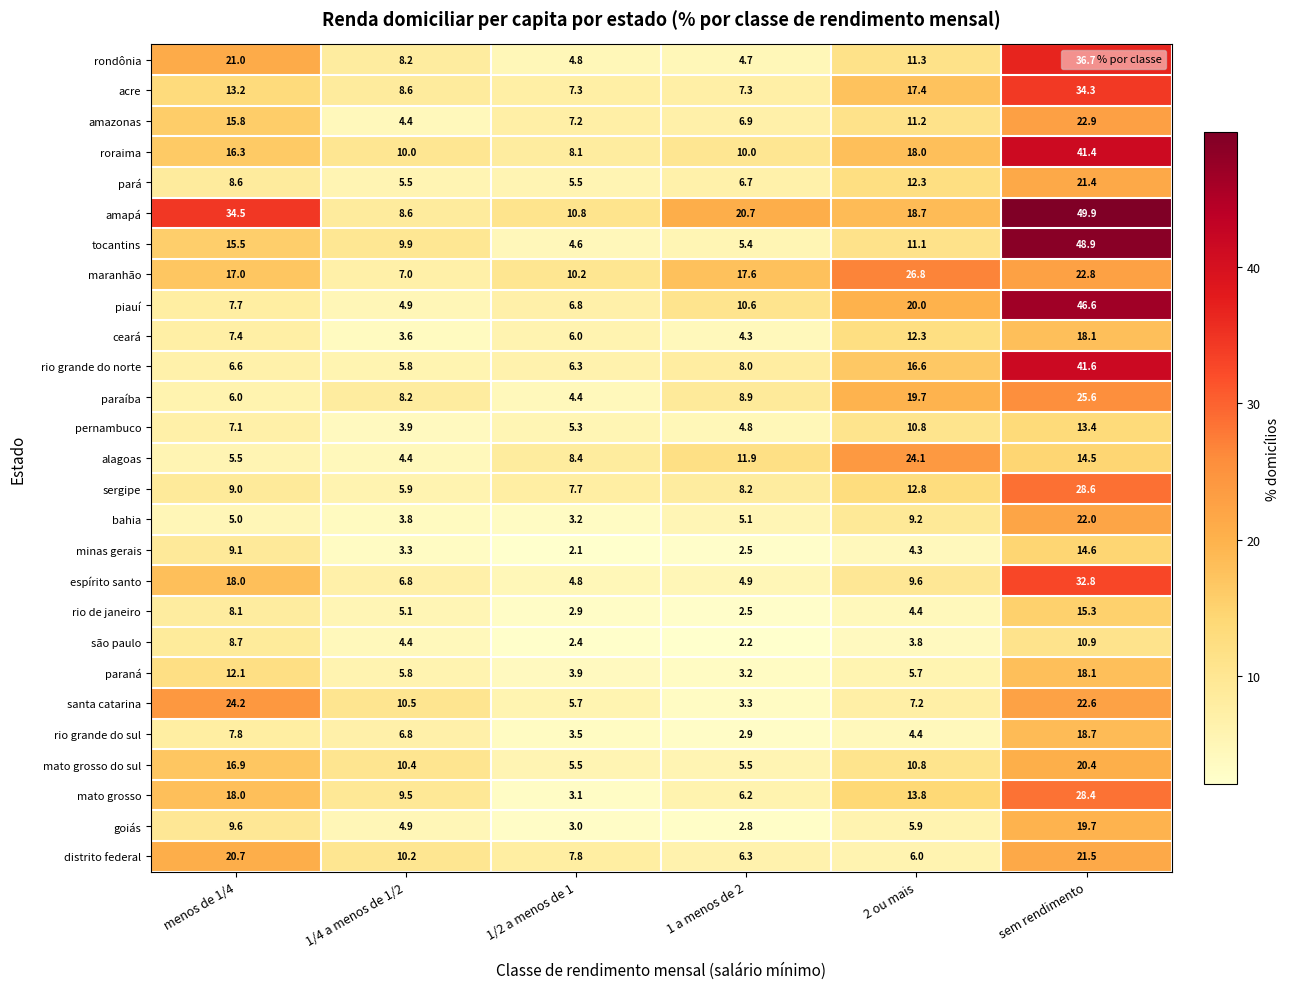

What is the difference between the são paulo values at 1/2 a menos de 1 and 1/4 a menos de 1/2?

2.0